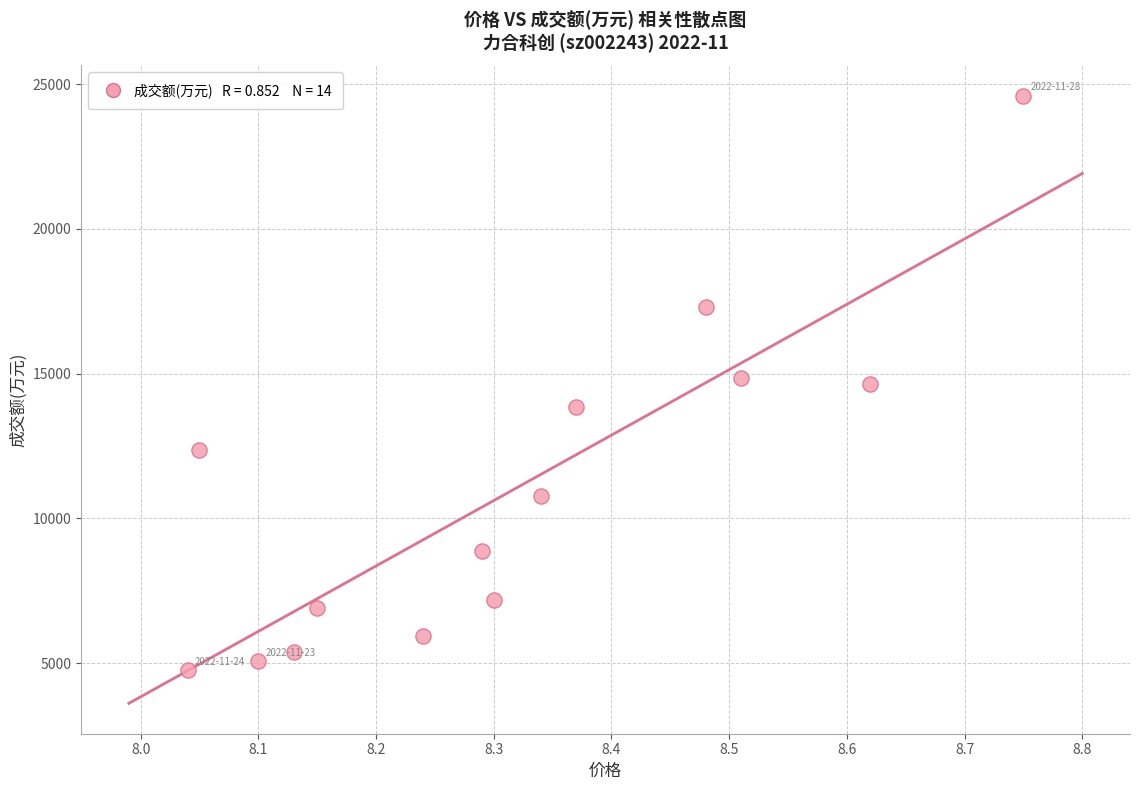

What is the range of Y values (max minus min)?

19843